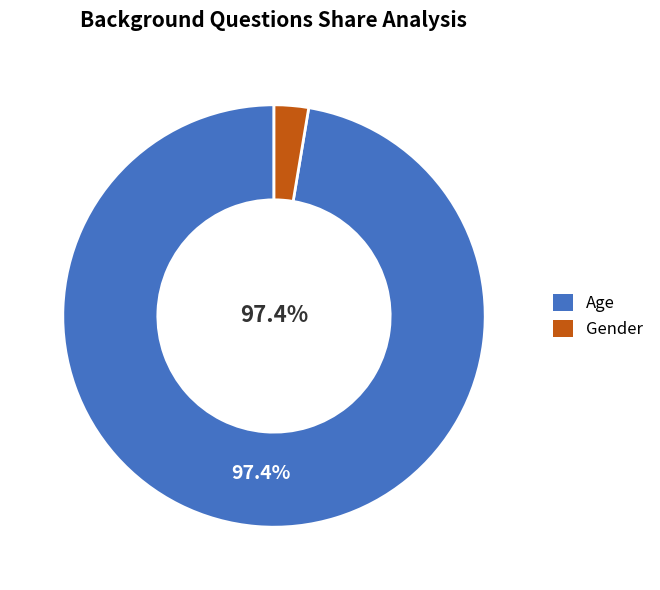

To the nearest percent, what is the average slice percentage?

50%